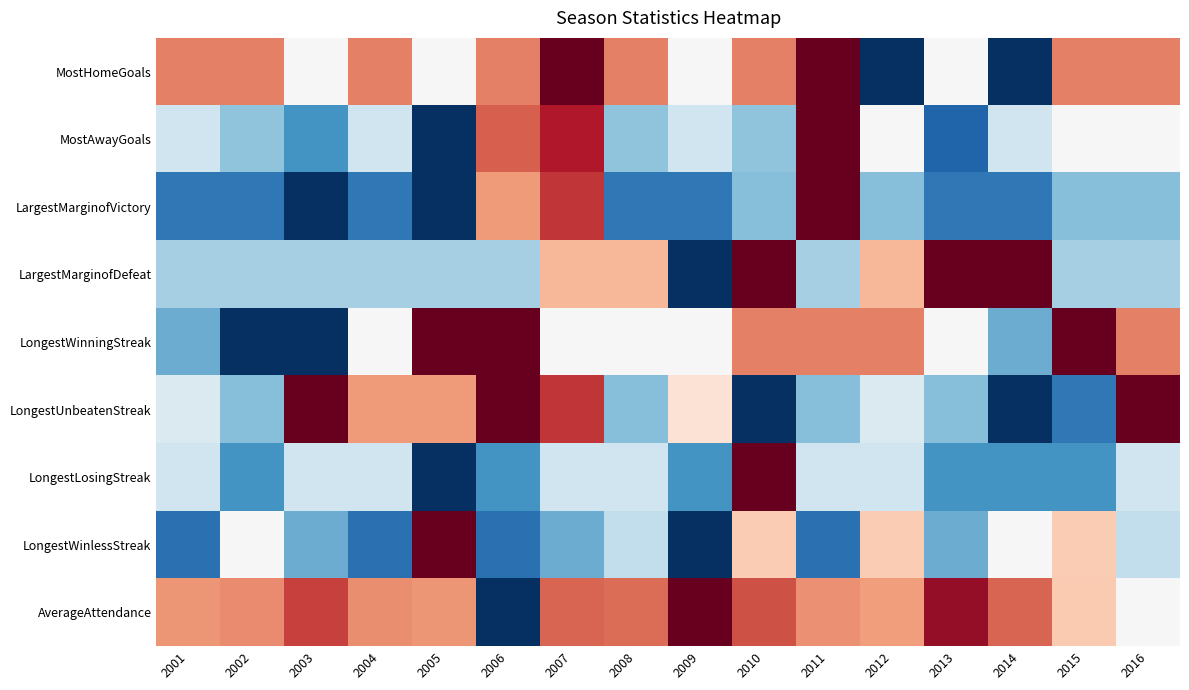

Which has a higher value, 2007 or 2016?

2007